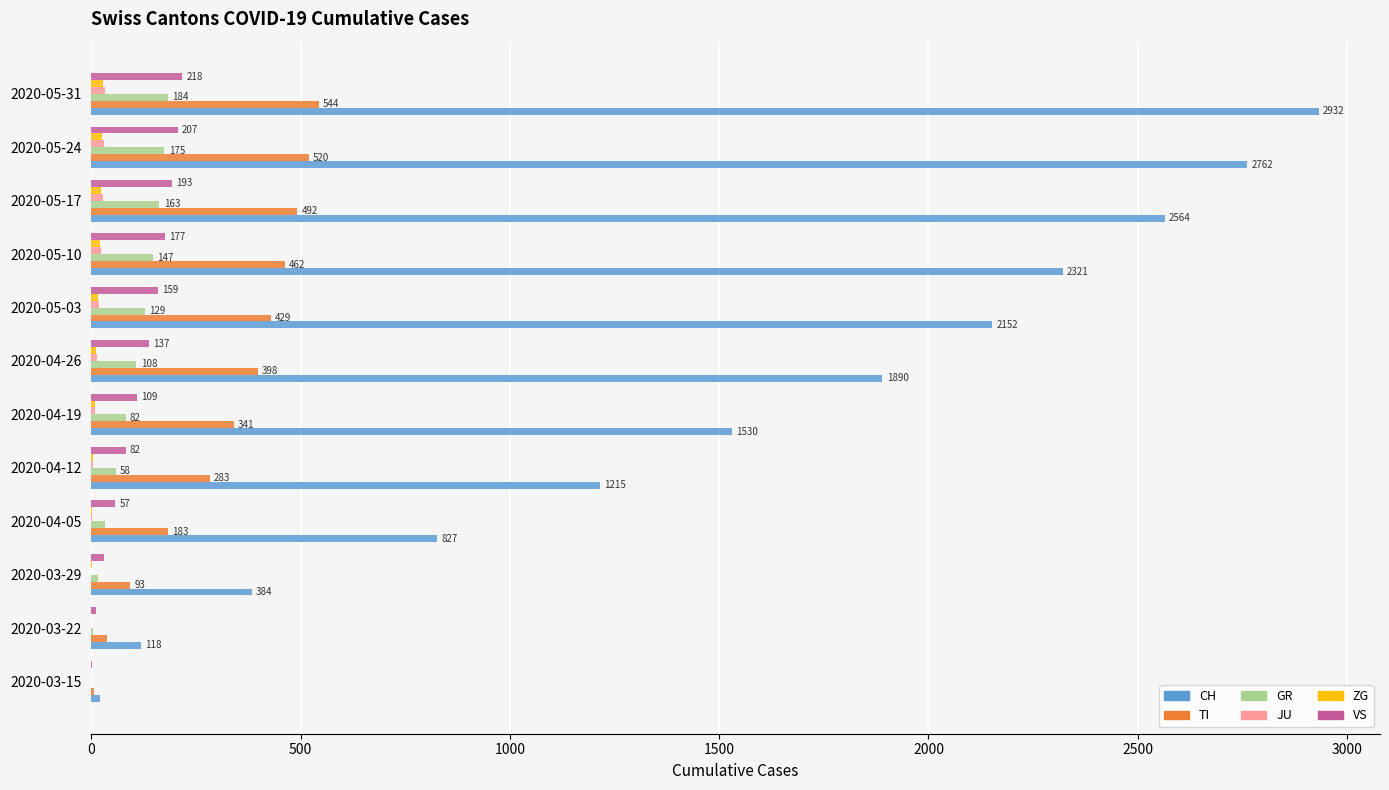

At which category is the sum across all series the highest?

2020-05-31